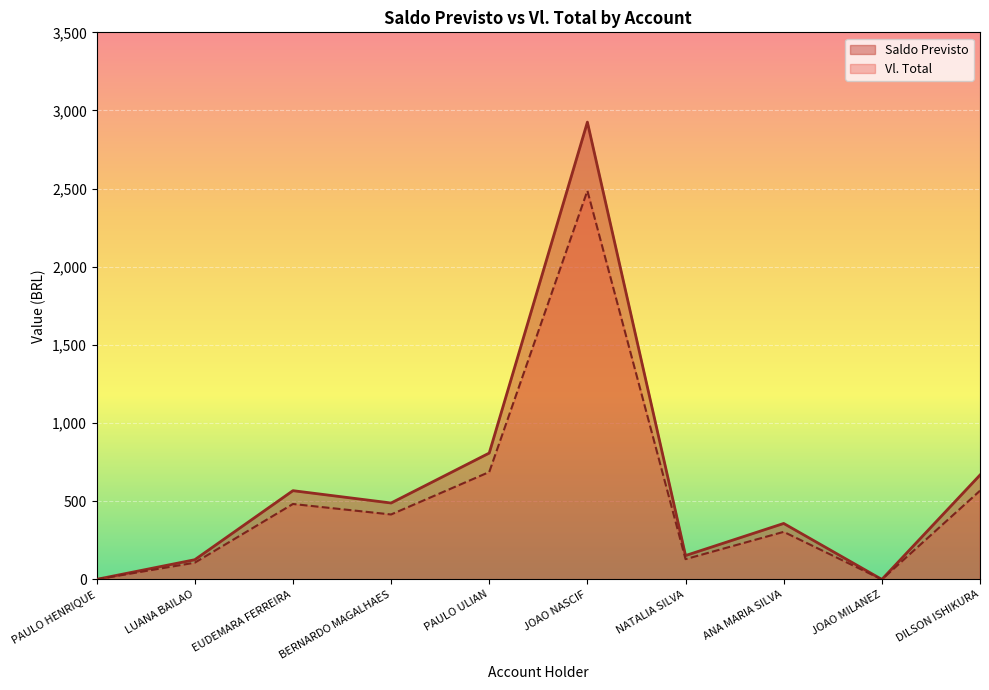

What is the difference between the maximum and minimum values in the Vl. Total series?

2486.7